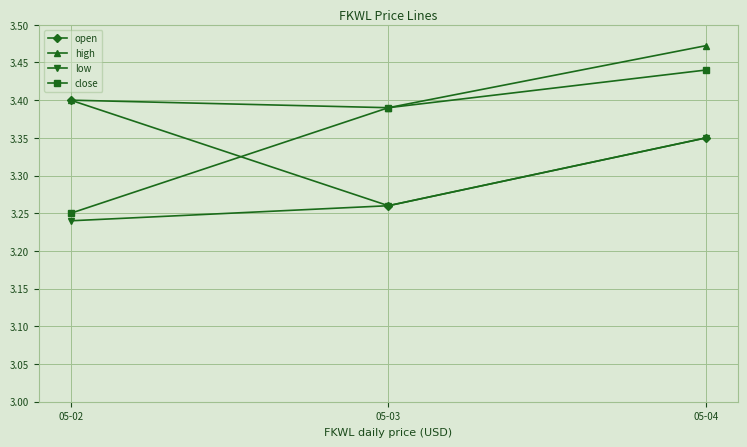

Which series has the widest spread of values?

close